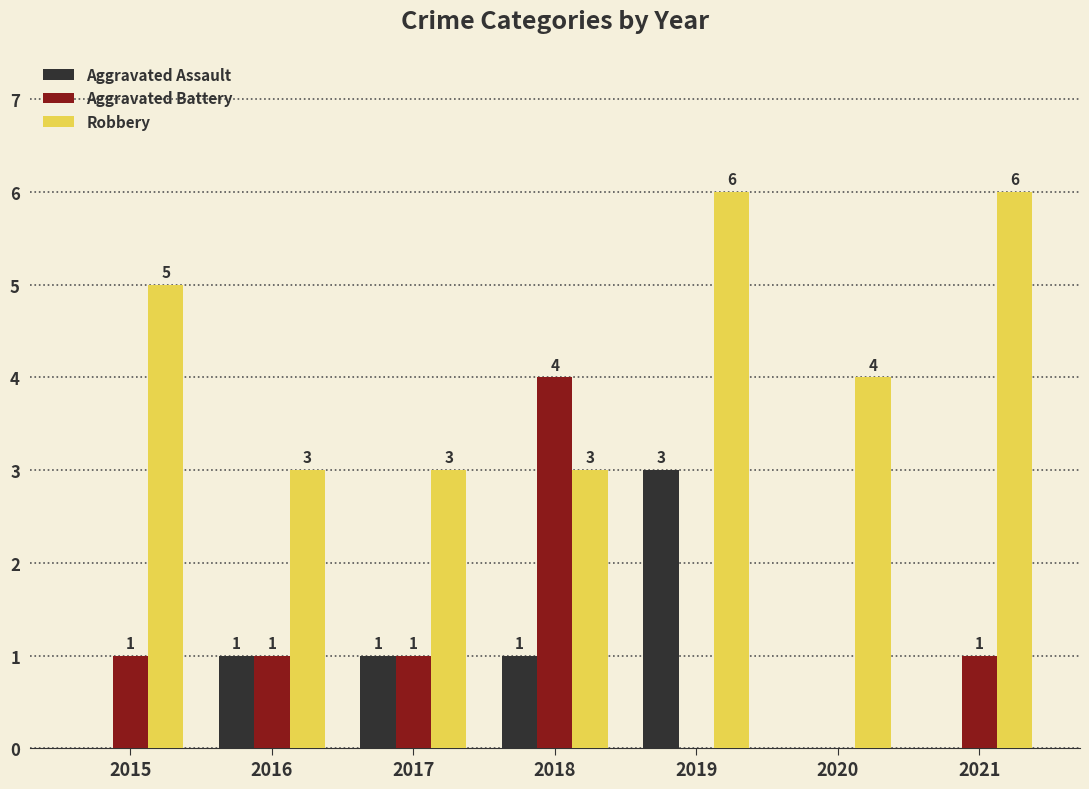

How many positive values does the Aggravated Battery series have?

5